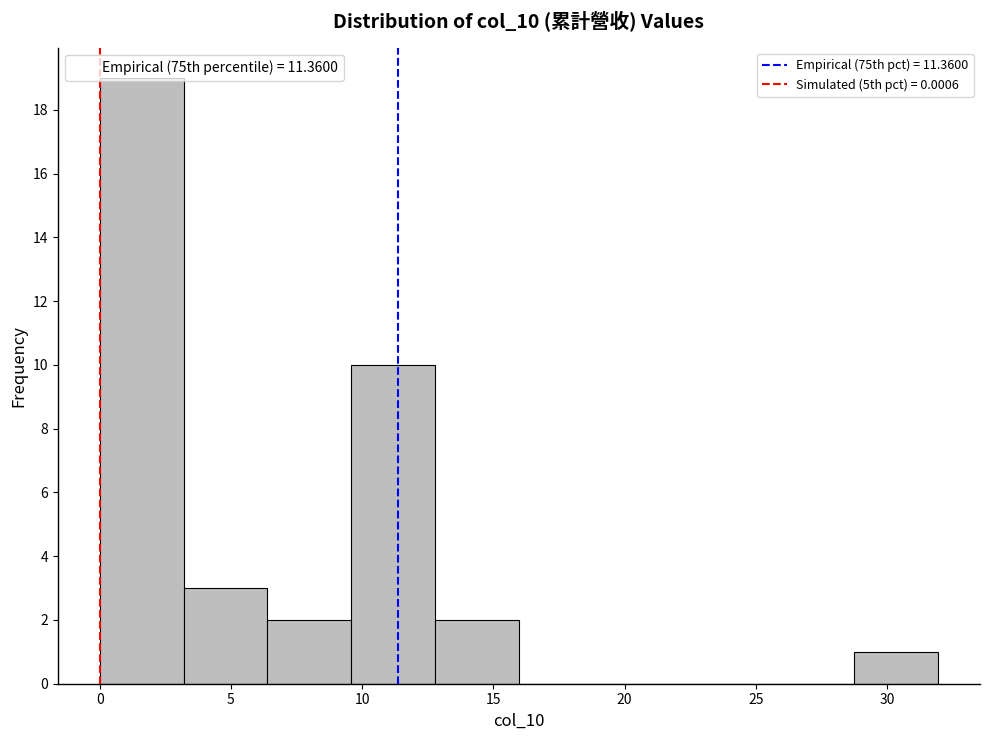

Over which range of the x-axis is the bar tallest?

0.0 to 3.0